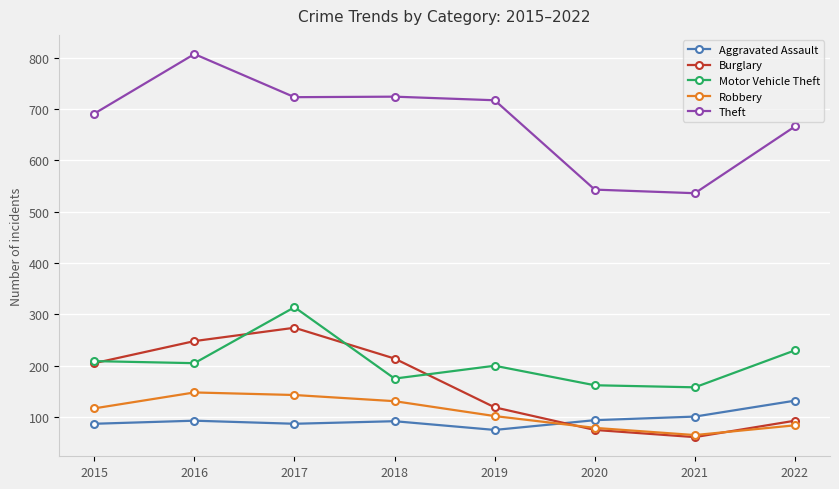

What is the difference between the maximum and second lowest values in the Burglary series?

199